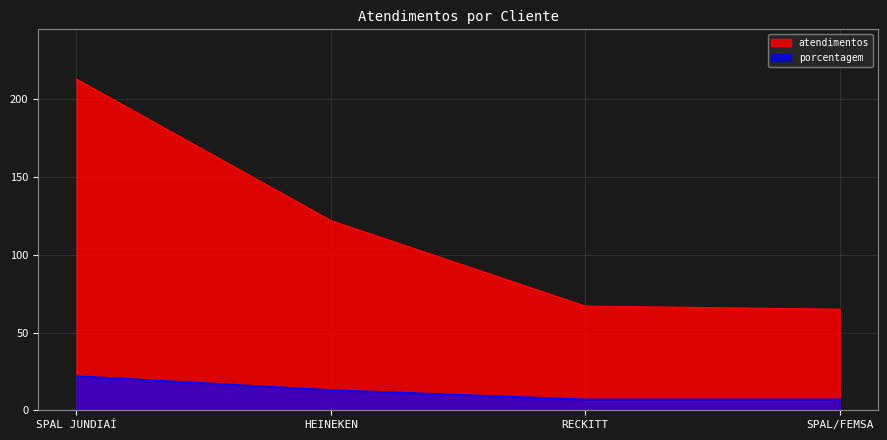

The chart shows a value of 8 at SPAL JUNDIAÍ. True or false?

False